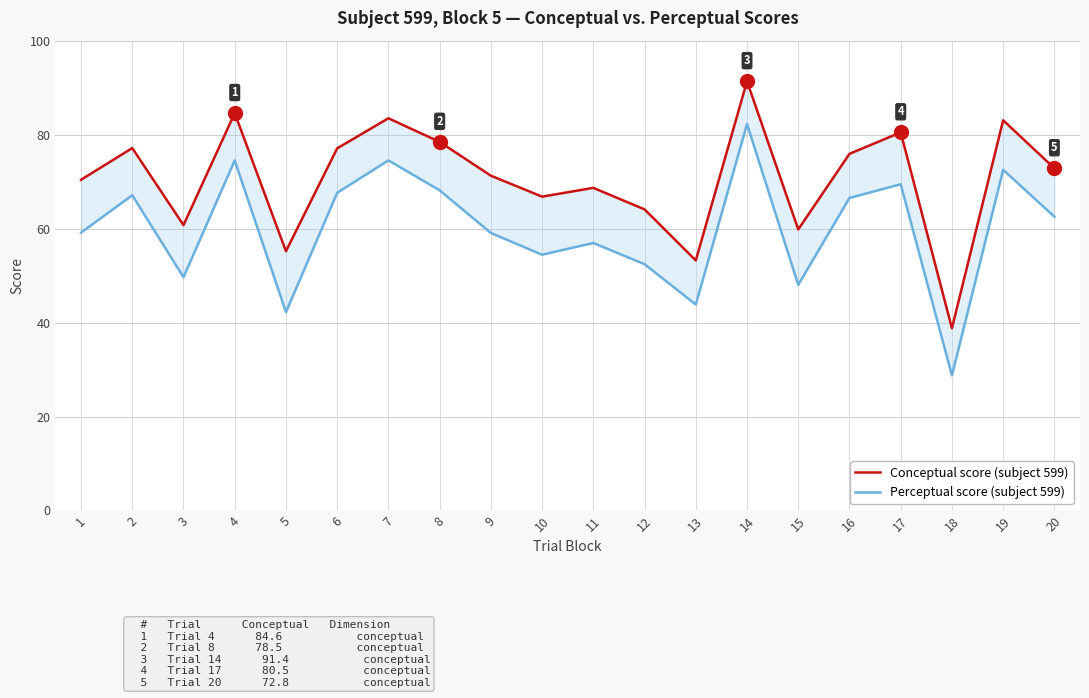

True or false: Perceptual score (subject 599) has more than 1 interior local peaks.

True